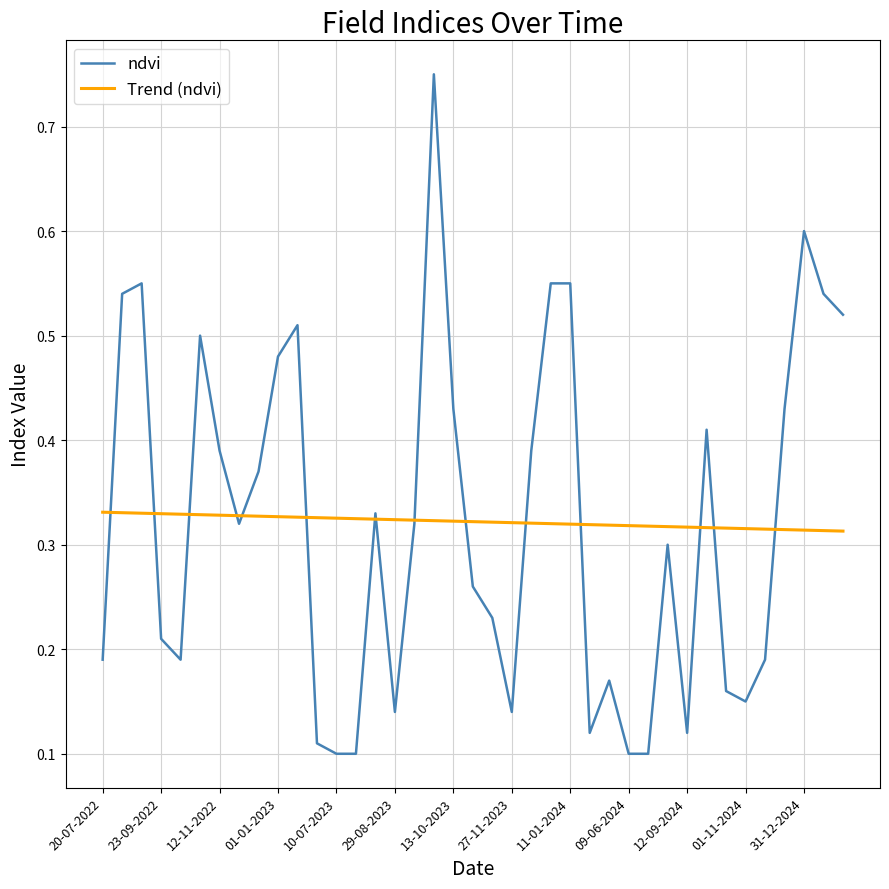

Which series has the largest range (max minus min)?

ndvi